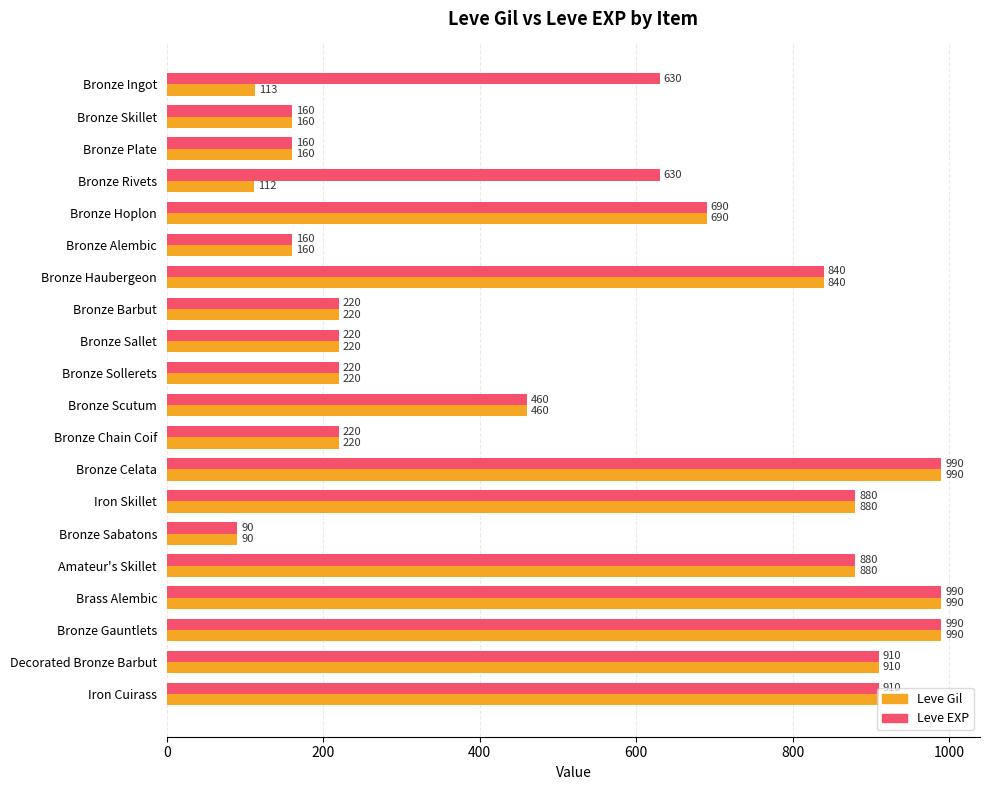

The Leve EXP series shows 125 at Bronze Sallet. True or false?

False